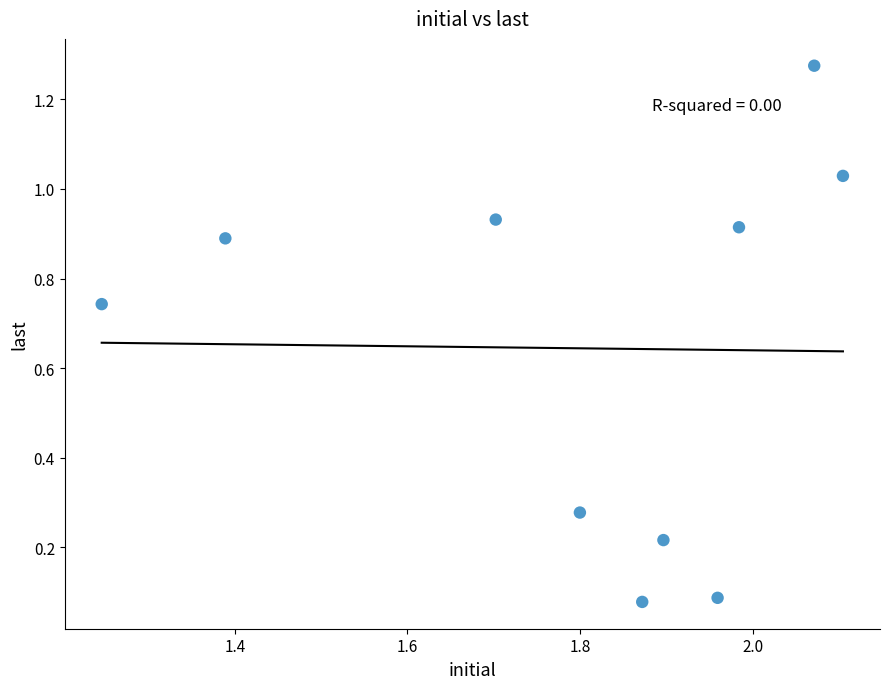

What is the average X value?

1.8